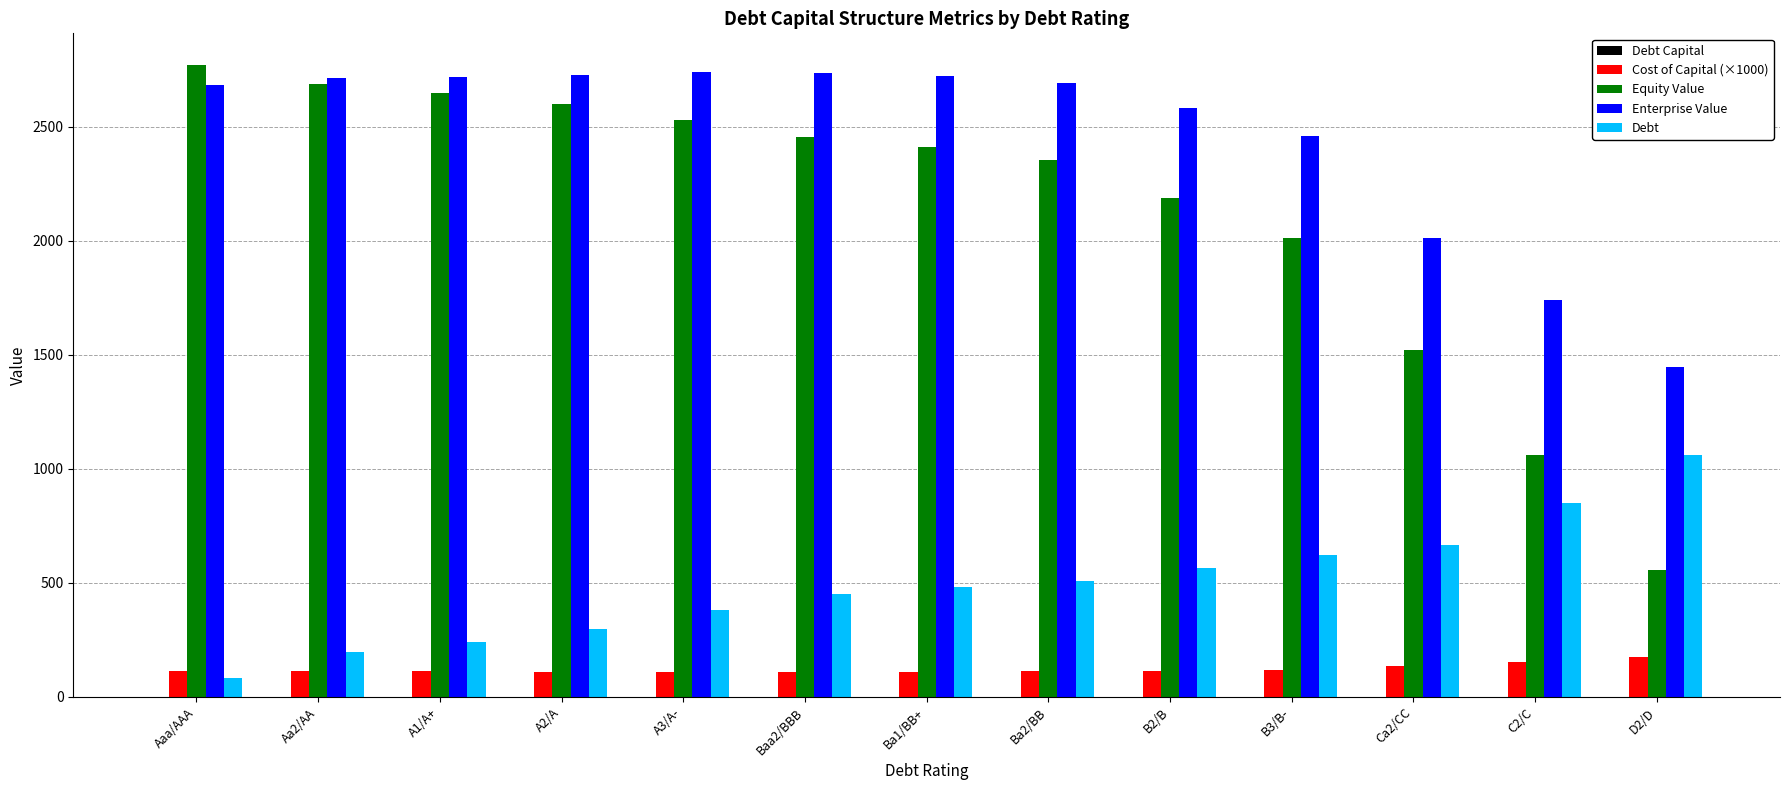

What is the maximum value shown in the chart?

2770.2